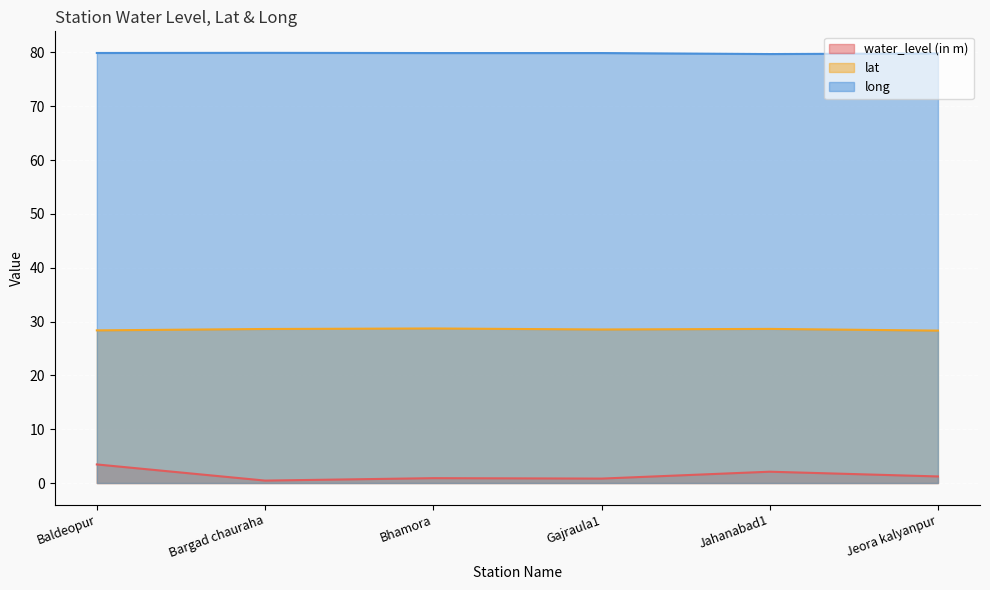

What is the total value across all series at Baldeopur?

111.7